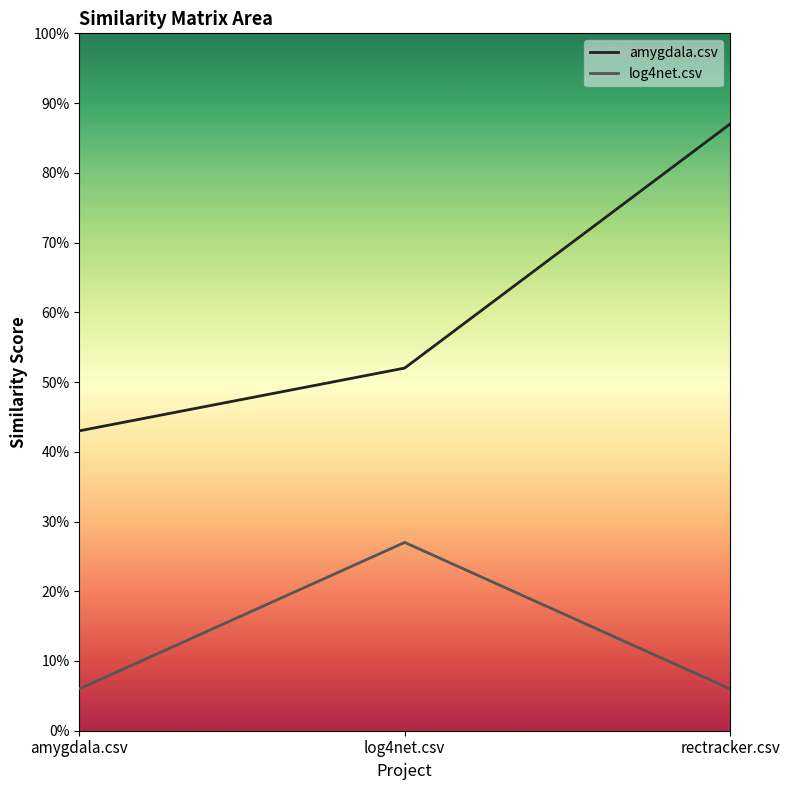

How many lines are shown in the chart?

2